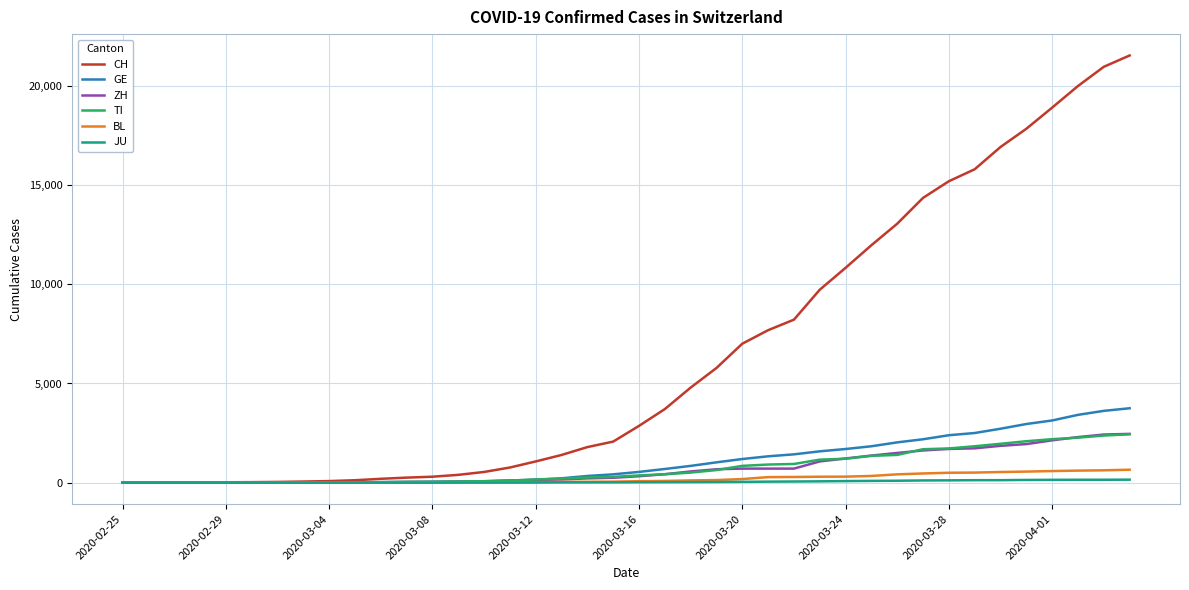

What is the maximum value shown in the chart?

21530